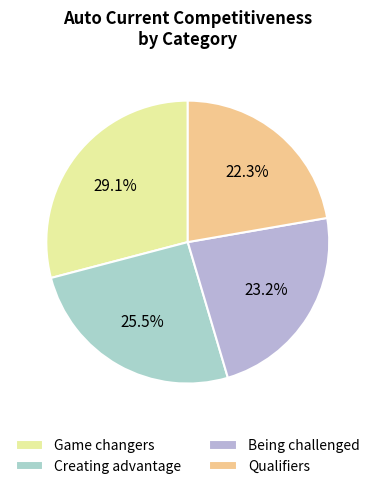

Count the number of slices in the pie.

4